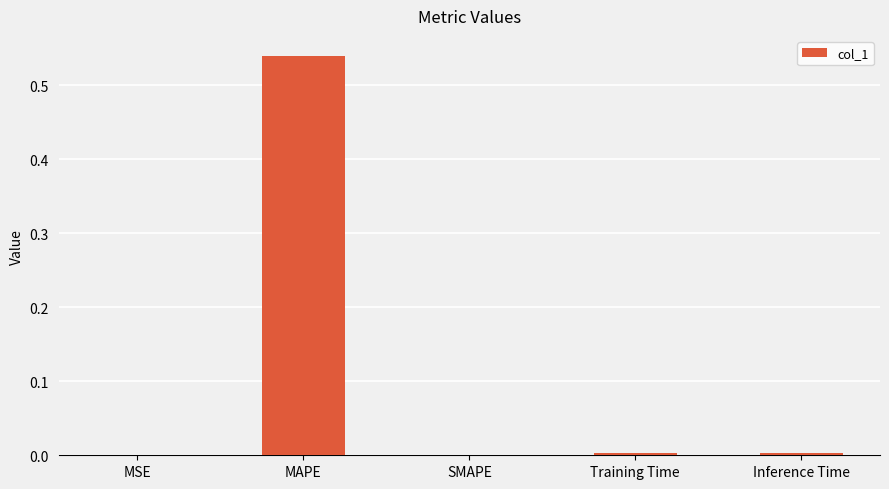

The value at SMAPE is 0.2. True or false?

False